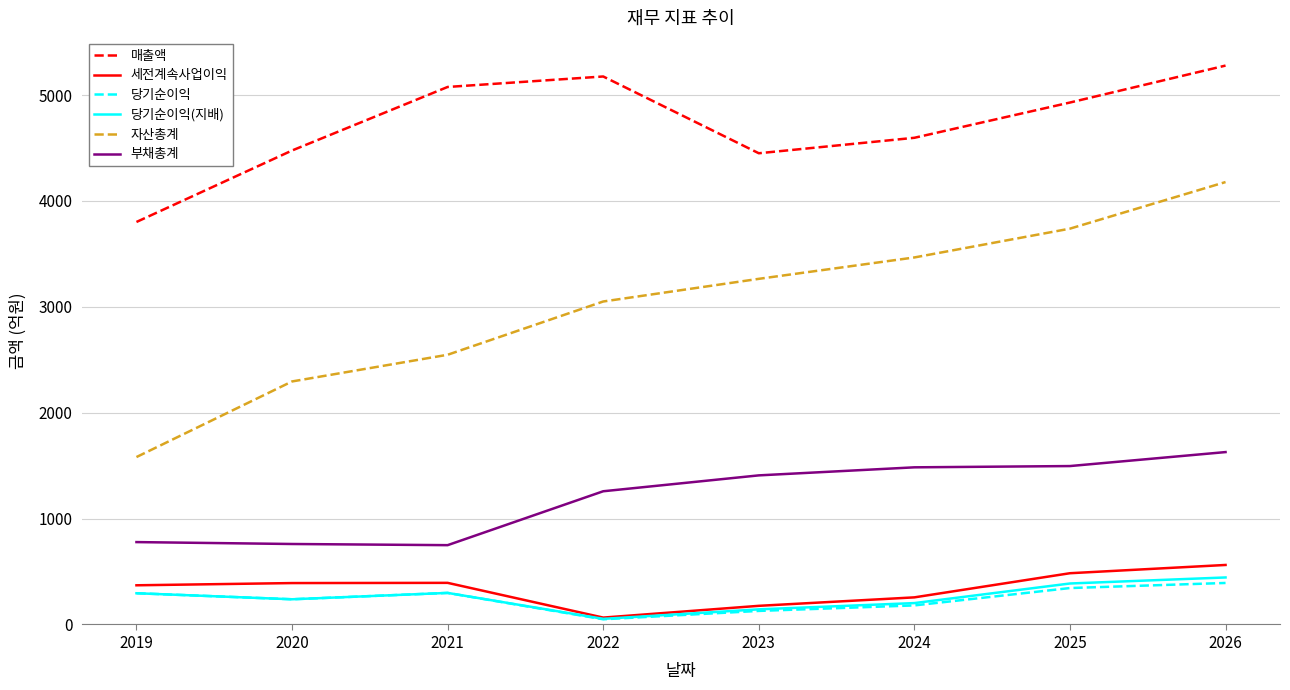

What is the minimum value shown in the chart?

49